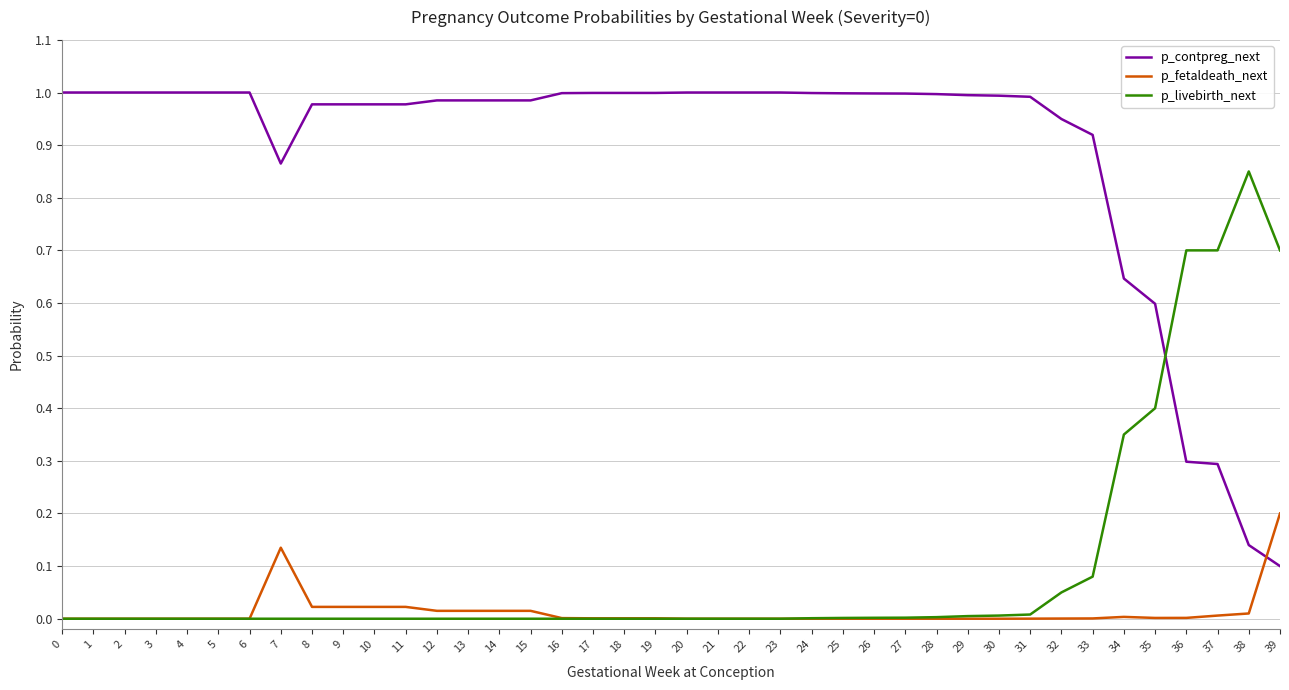

Which series has the largest range (max minus min)?

p_contpreg_next